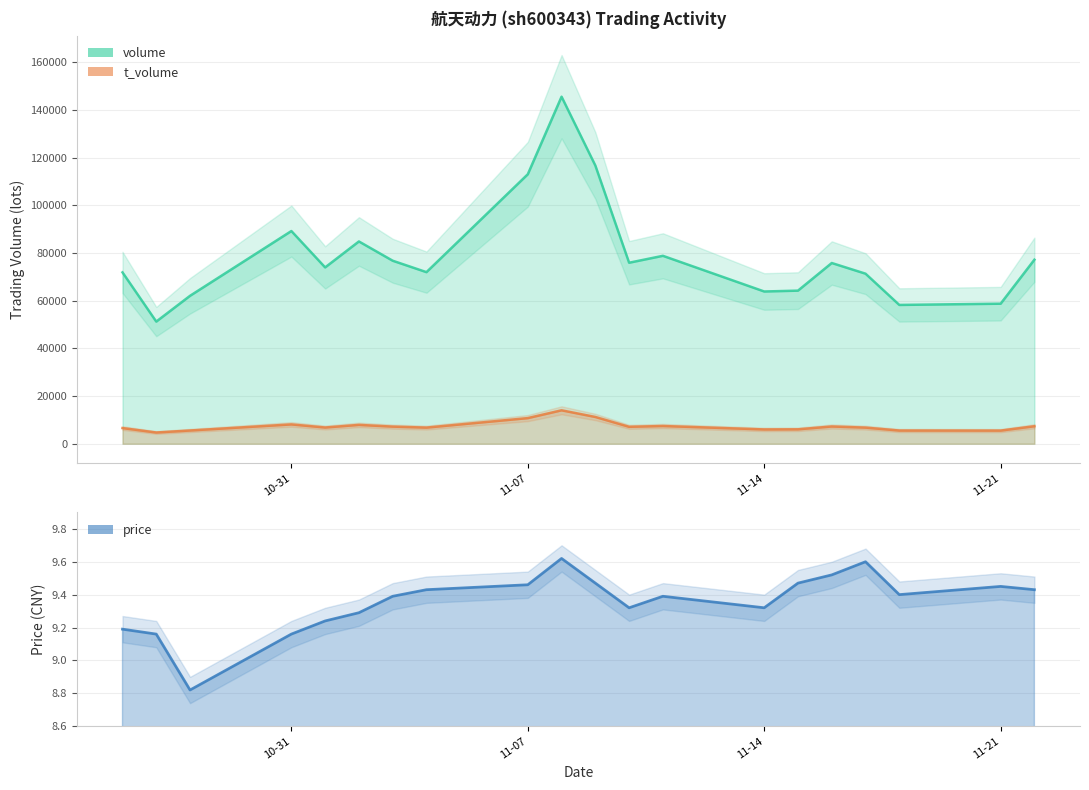

Count the number of categories in the chart.

20